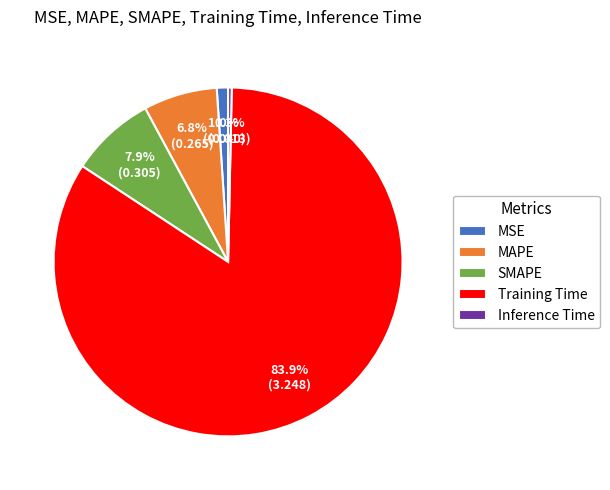

Count the number of slices in the pie.

5